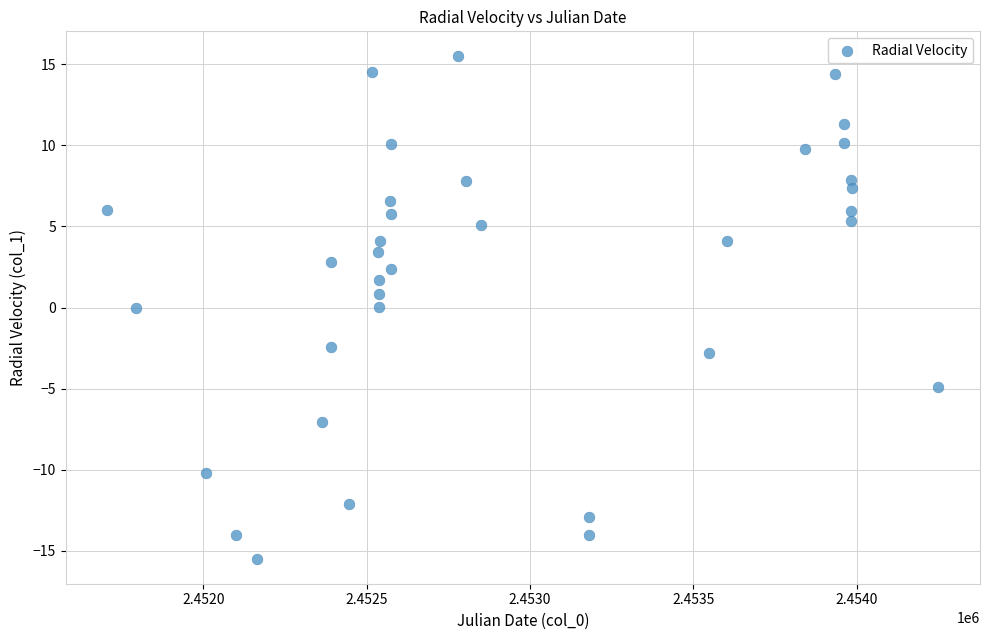

What is the range of Y values (max minus min)?

31.0